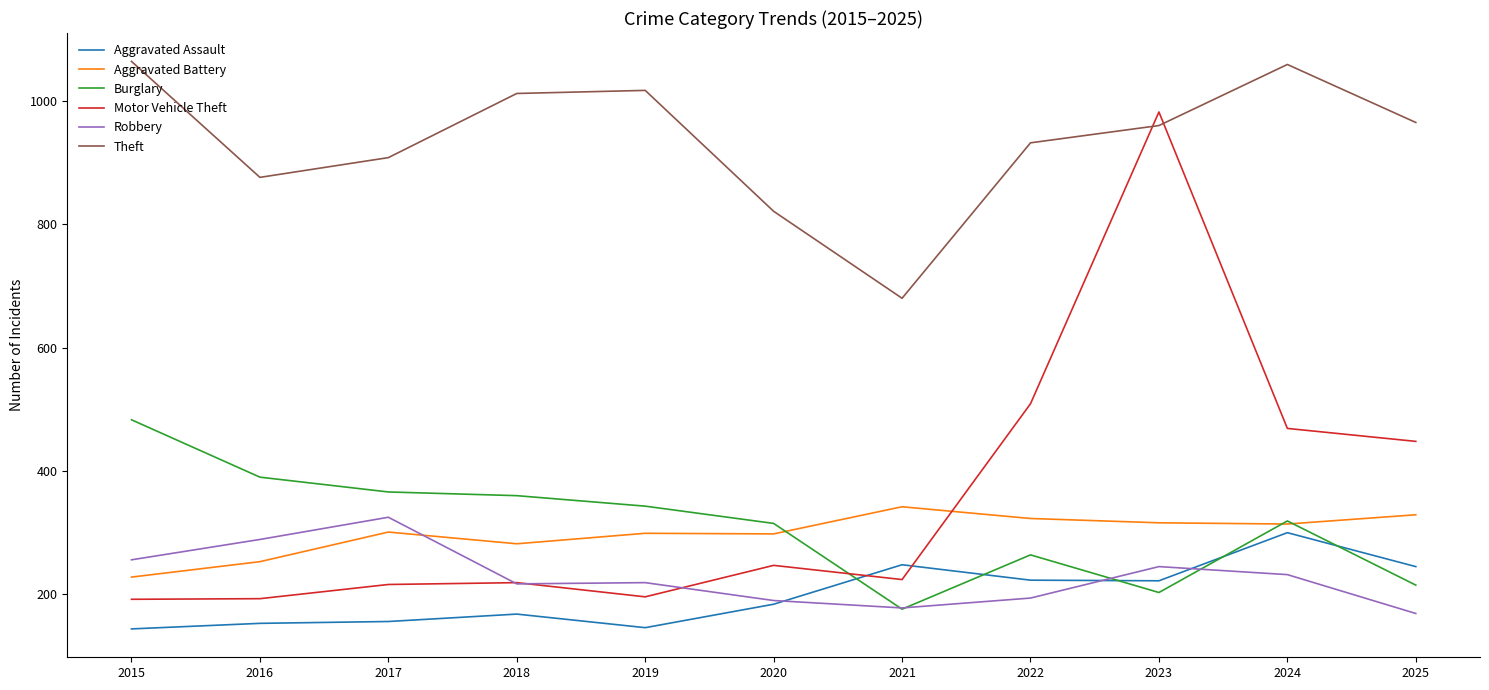

What is the spread (max minus min) of values at 2019?

871